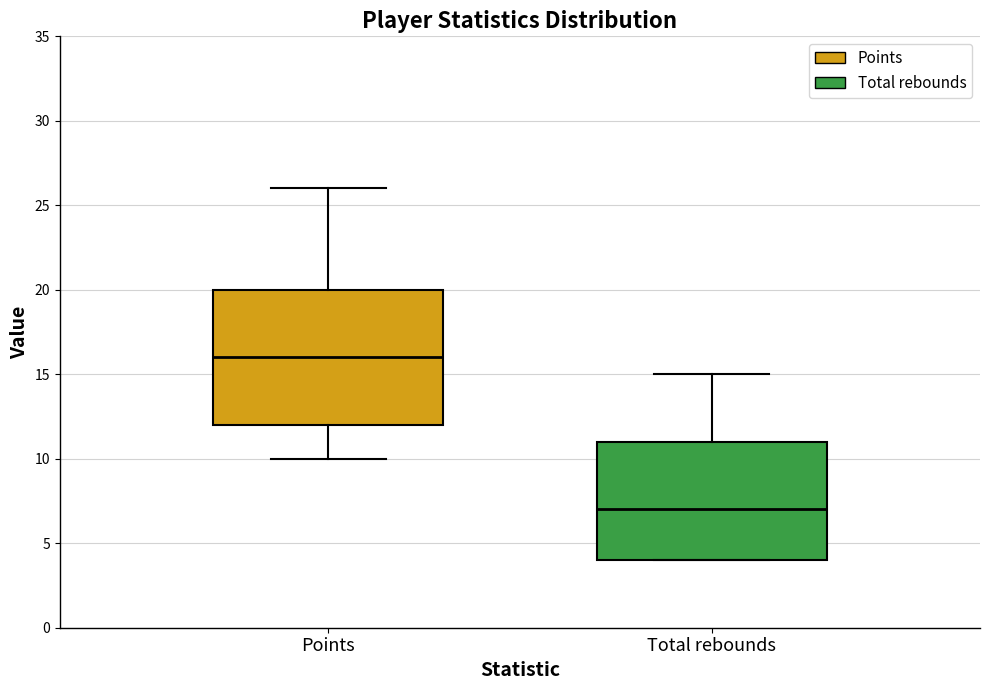

Reading left to right, transcribe this box plot: for each box, give where its median line is, the range the box spans, and where its two whiskers end, as read against the y-axis. The values are not printed on the chart, so give them approximately, as read against the axis.

Points: median 16, box 12 to 20, whiskers 10 to 26
Total rebounds: median 7, box 4 to 11, whiskers 4 to 15